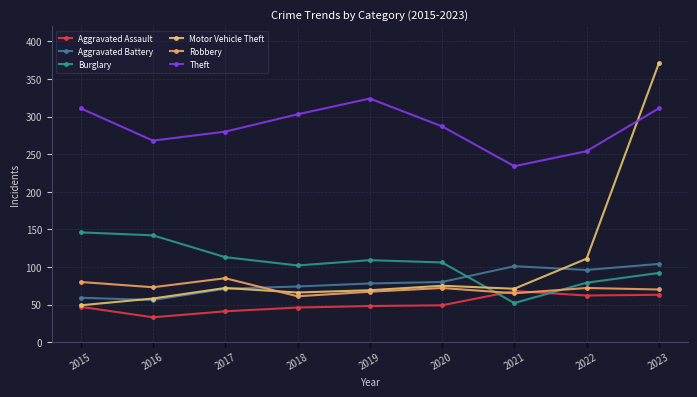

True or false: Aggravated Battery has a value of 80 at 2020.

True